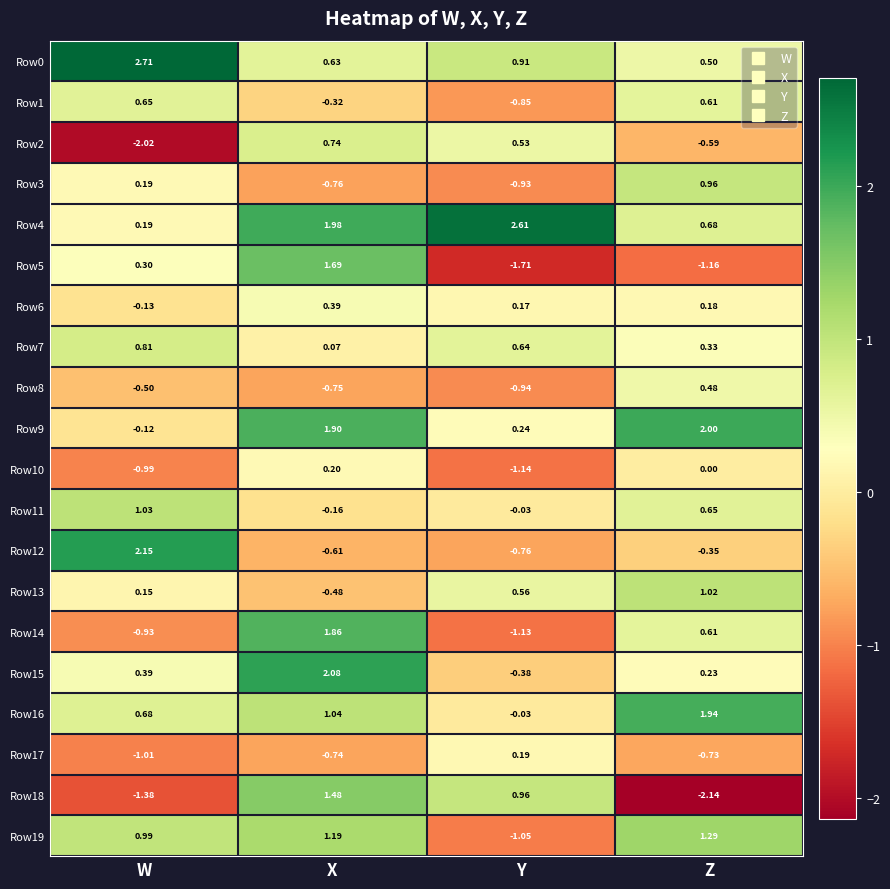

At which category is the sum across all series the highest?

X